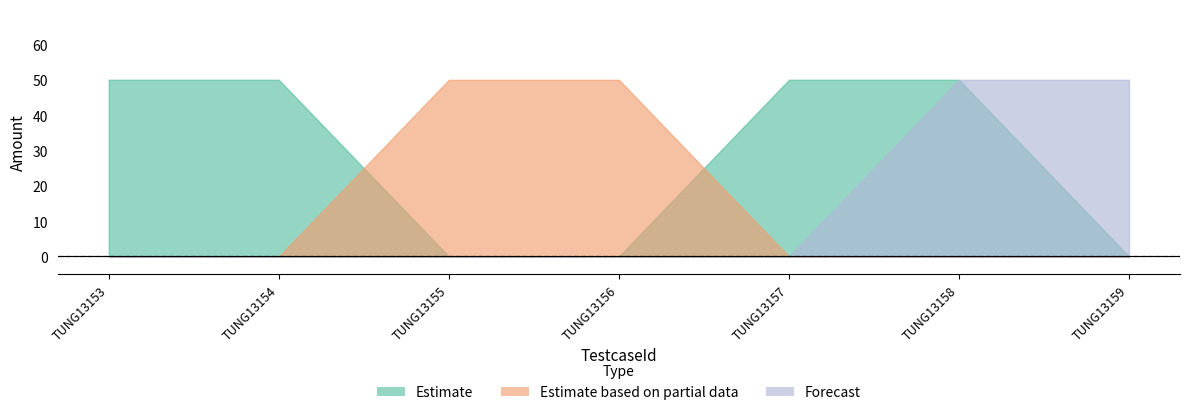

True or false: Estimate based on partial data has more than 1 points higher than both neighbors.

False